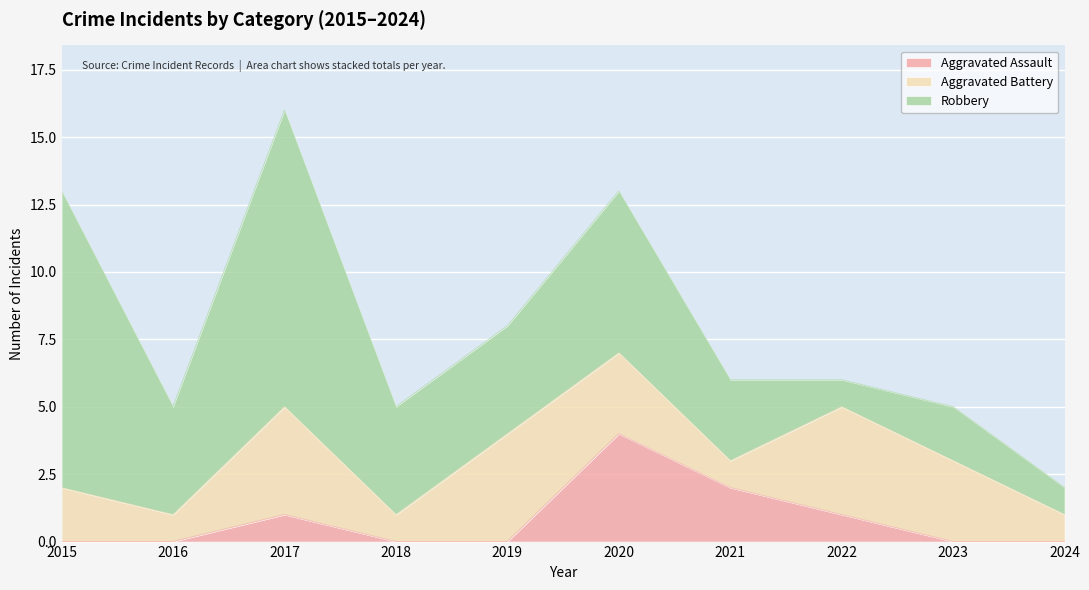

At which label does Robbery first exceed 4?

2015